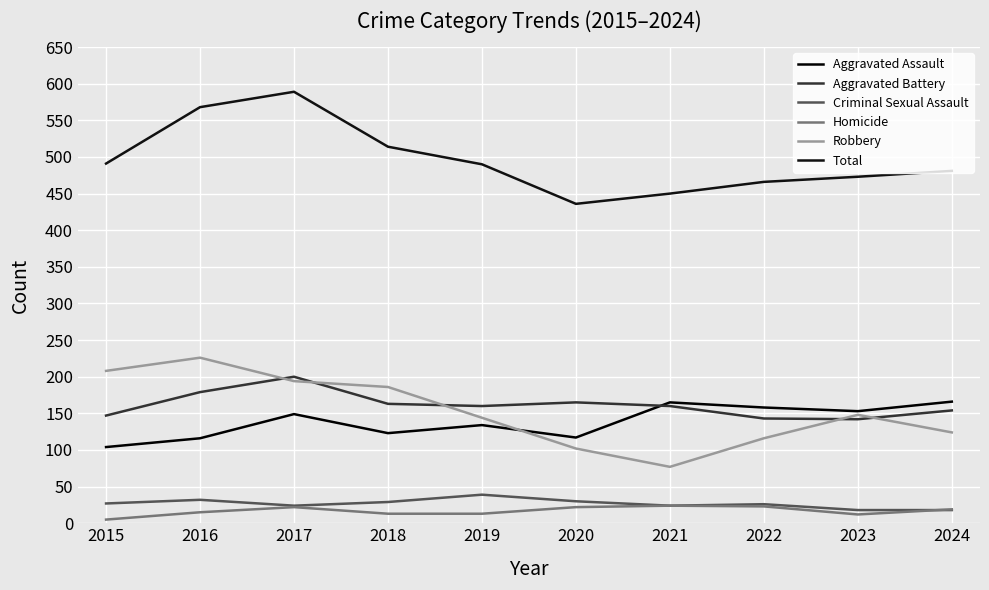

True or false: Homicide and Aggravated Assault cross at least once.

False